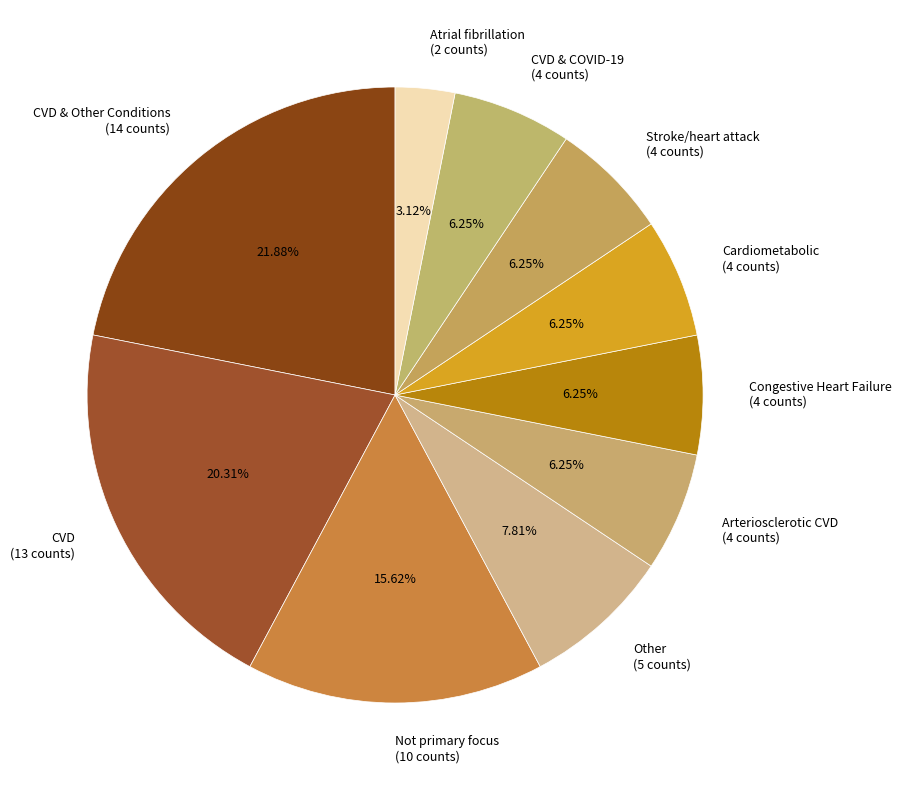

What is the total percentage of Arteriosclerotic CVD and CVD?

26.6%